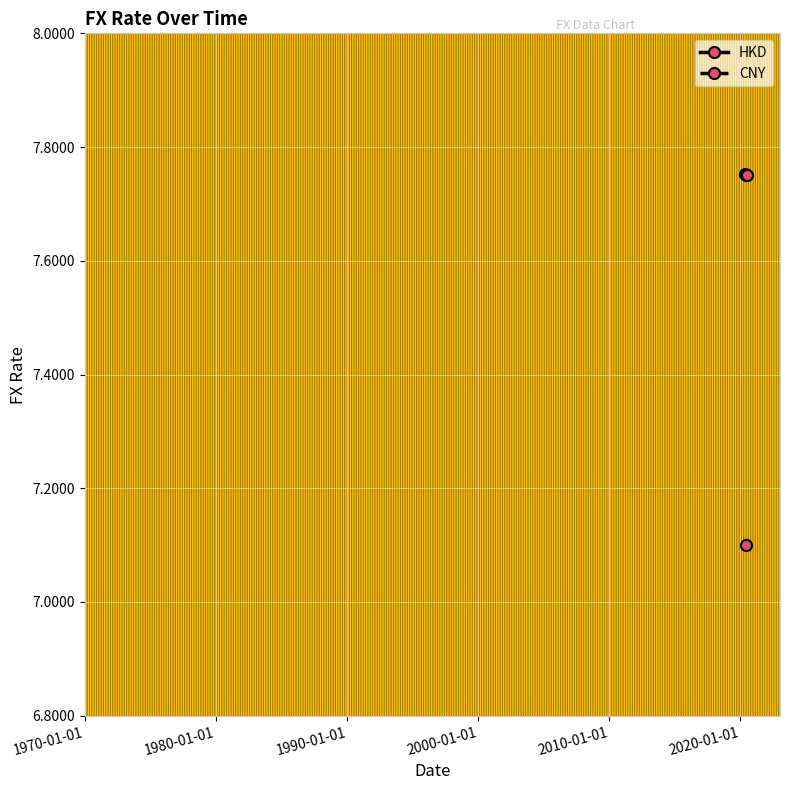

How many HKD values are between 7 and 8?

3